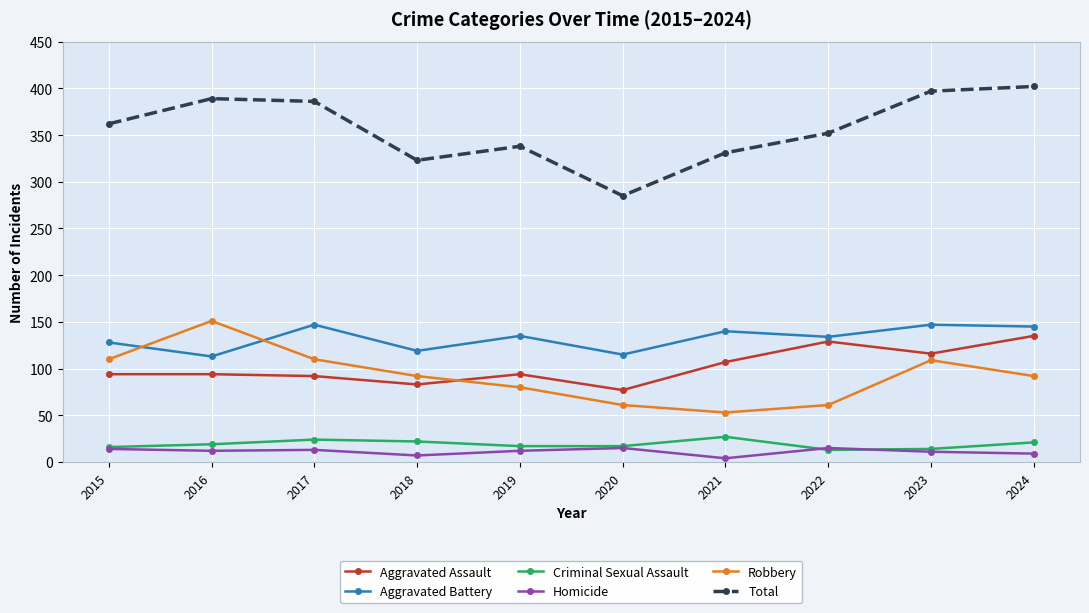

True or false: Aggravated Assault has more than 1 interior local peaks.

True